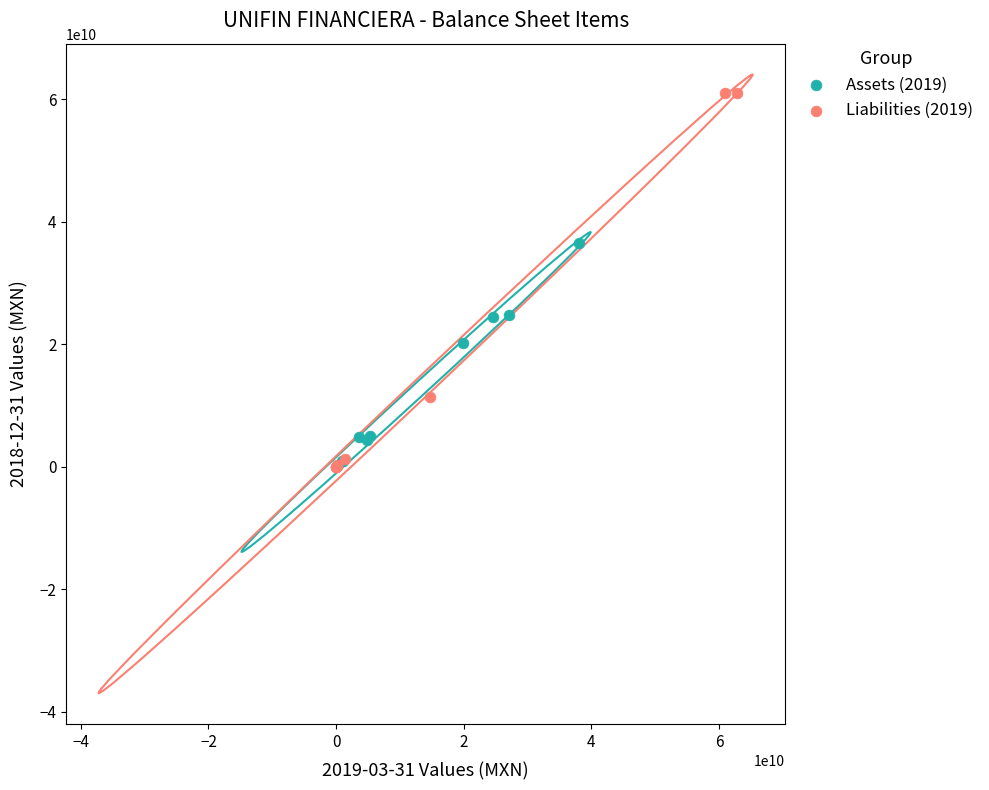

Which series reaches the maximum Y coordinate?

Liabilities (2019)